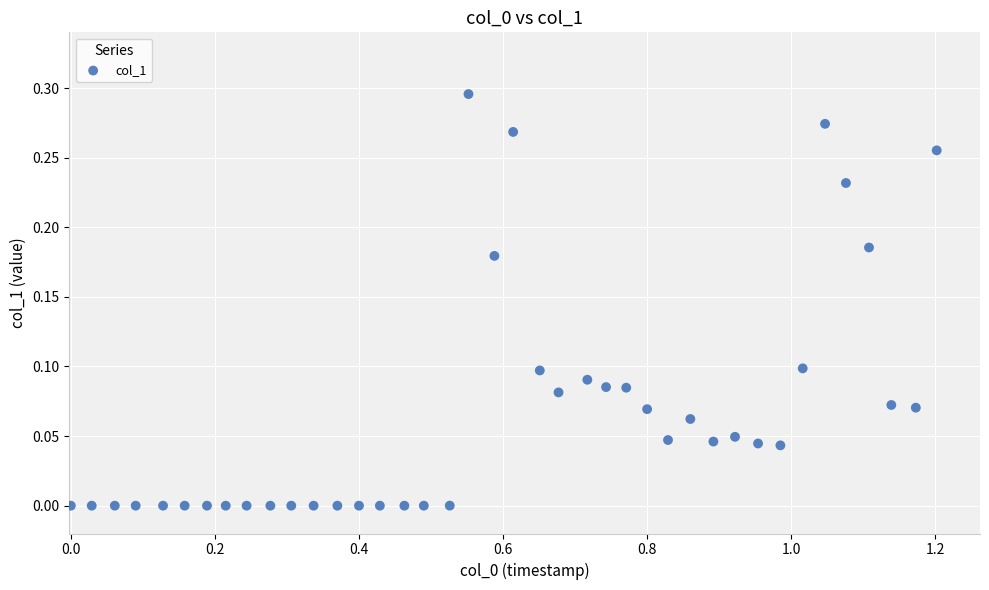

What is the range of X values (max minus min)?

1.2